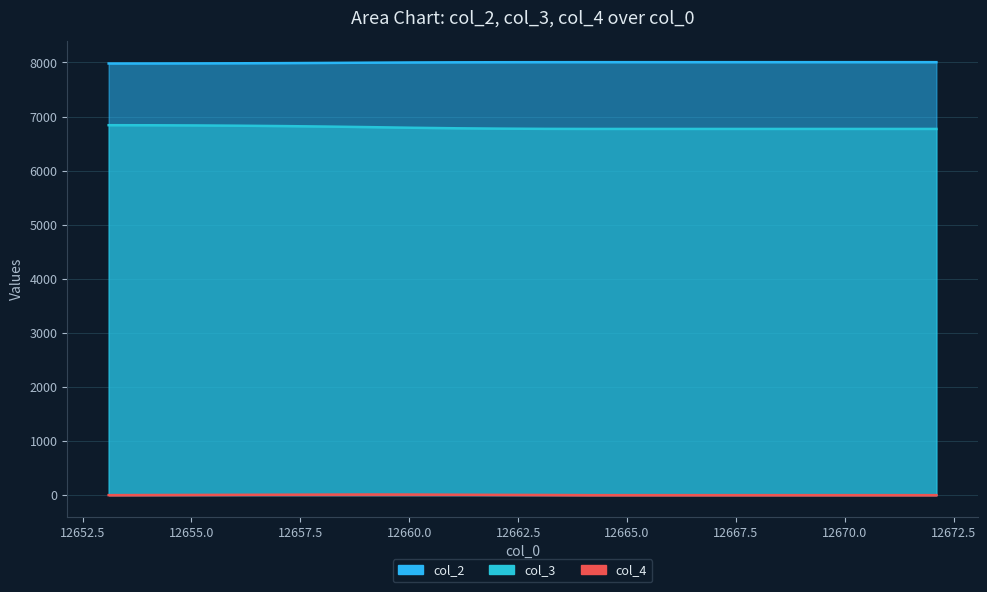

True or false: col_4 and col_2 intersect in this chart.

False